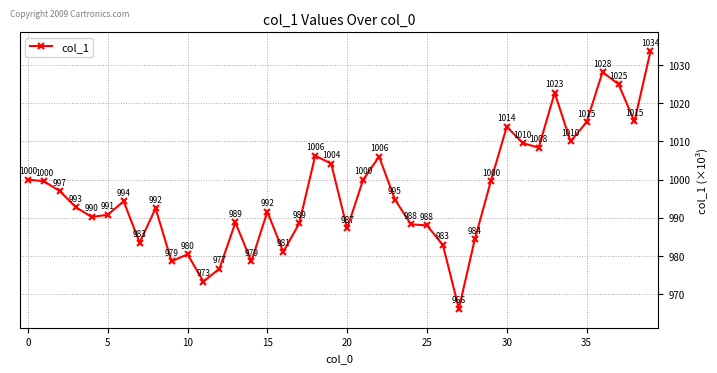

What is the value of the 21st point from the left?

987.2